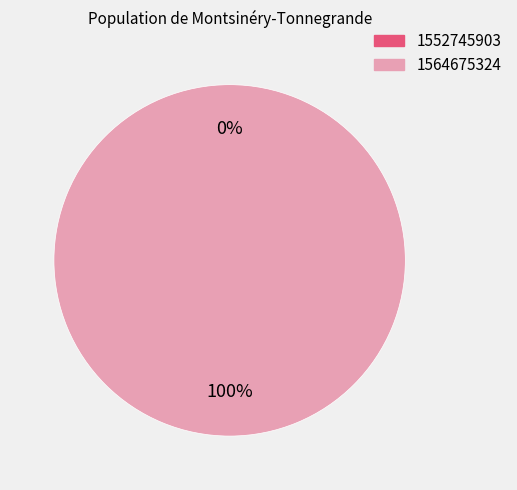

Is there any slice that represents more than half of the pie?

Yes